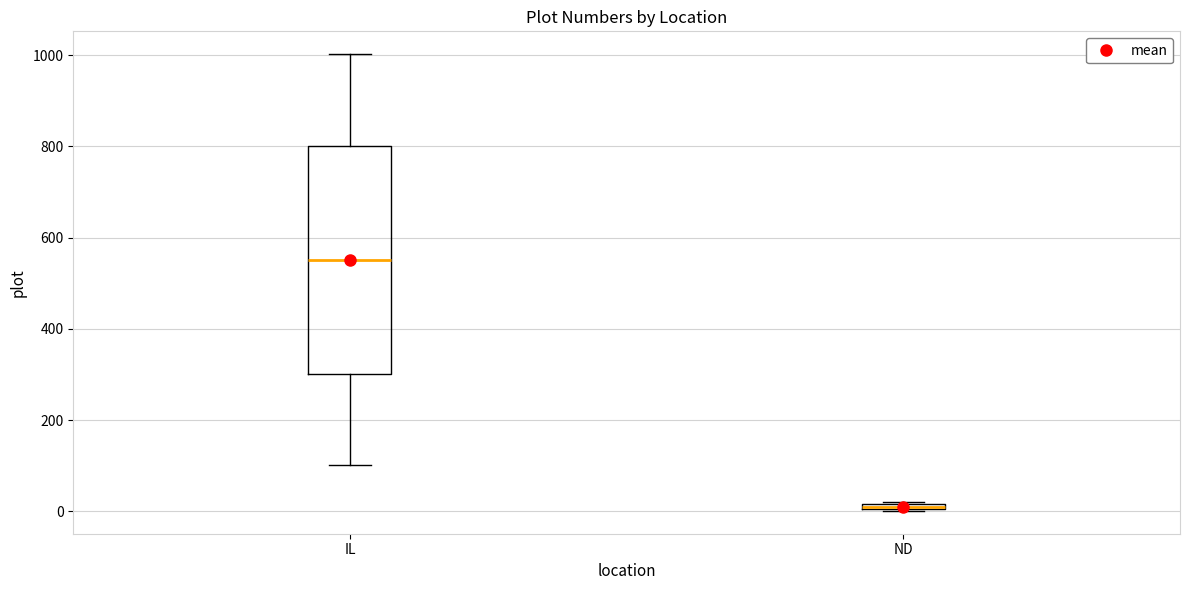

Which box has the lowest median line?

ND